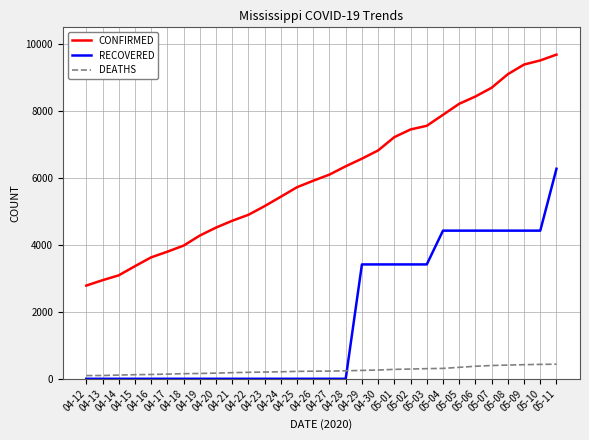

Which series has the widest spread of values?

CONFIRMED